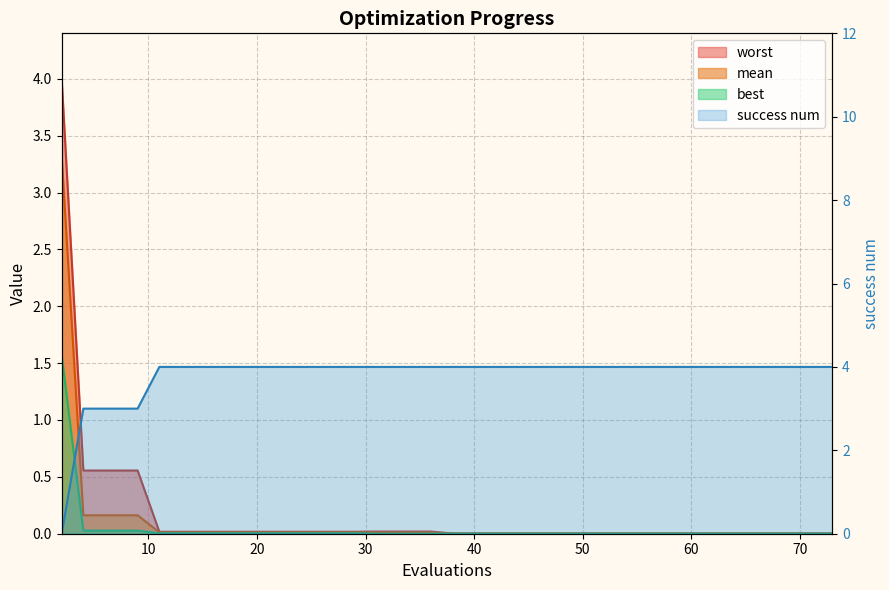

What is the total value across all series at 15?

4.0